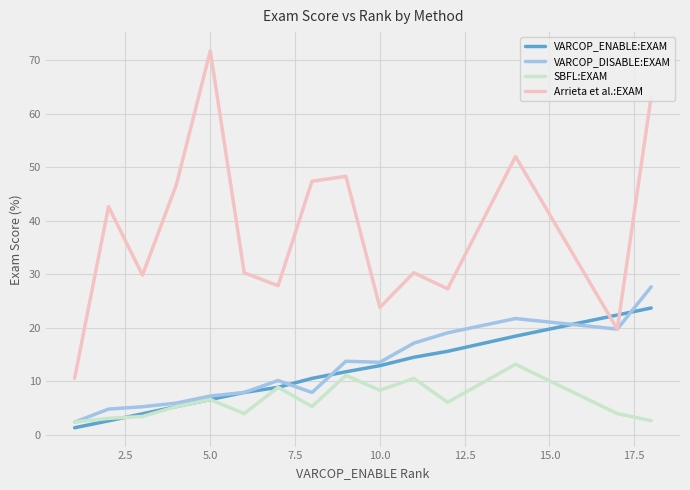

After their last crossing, which series has the higher values: VARCOP_ENABLE:EXAM or VARCOP_DISABLE:EXAM?

VARCOP_DISABLE:EXAM